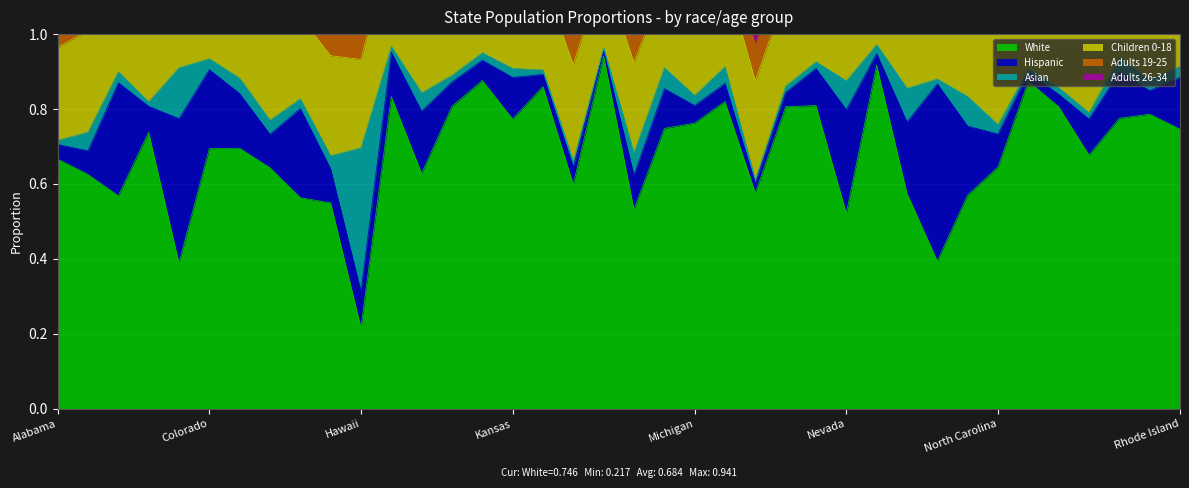

Count the number of categories in the chart.

38